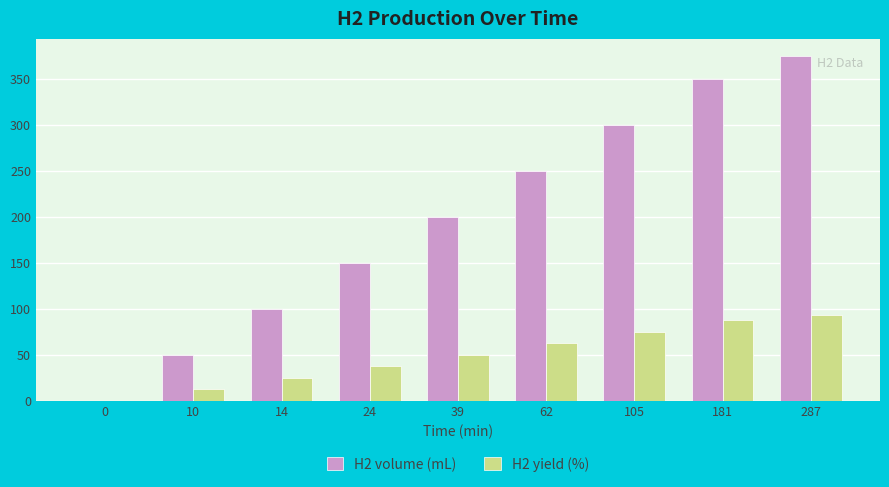

At which category is the sum across all series the highest?

287